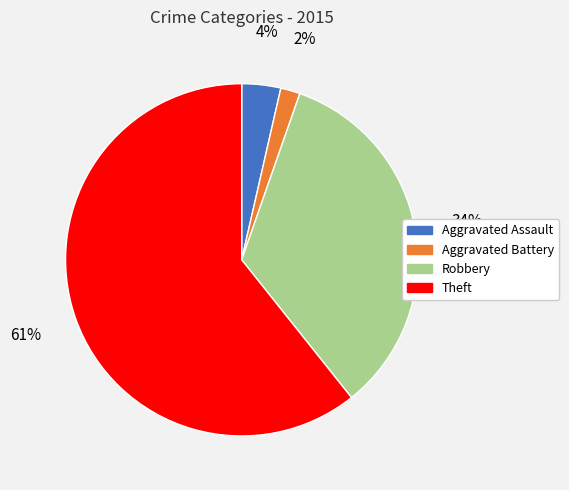

Is the sum of Robbery and Aggravated Assault greater than half?

No